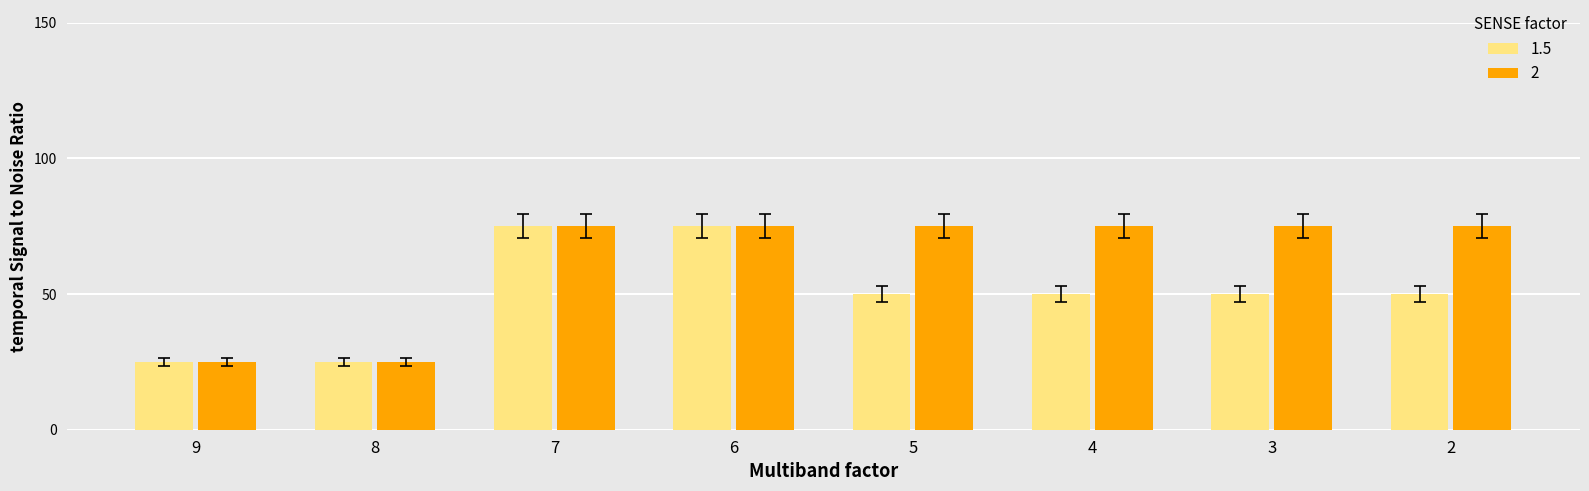

List the series in order of their overall mean, highest first.

2, 1.5